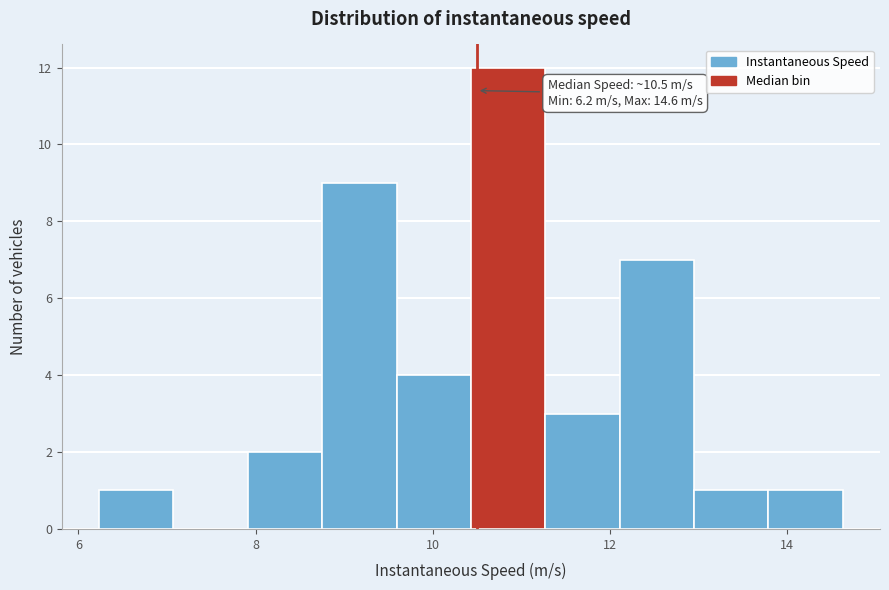

Which range on the x-axis has the tallest bar?

10.4 to 11.2